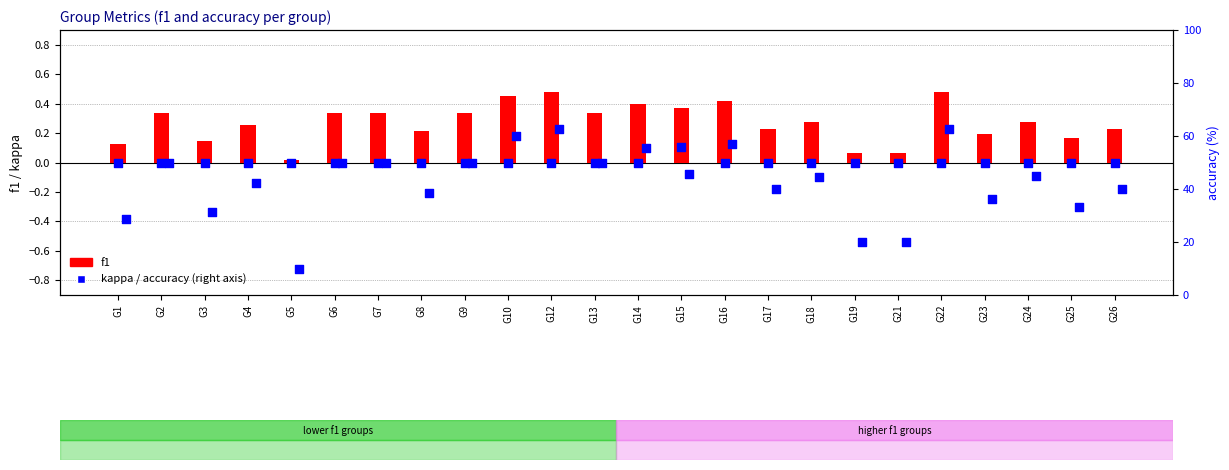

At which category is the sum across all series the highest?

G12